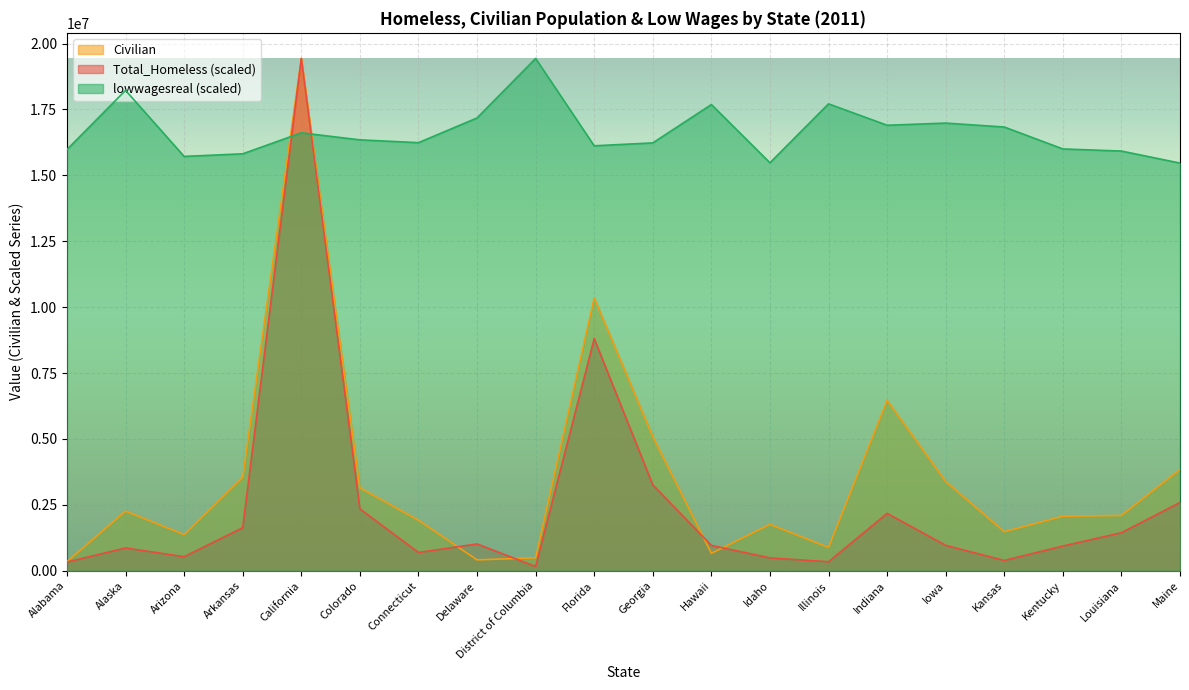

Reading left to right, transcribe all the data shown in this chart.

Total_Homeless: Alabama=330529.8	Alaska=863291.6	Arizona=531829.9	Arkansas=1631524.9	California=19435400.0	Colorado=2347879.8	Connecticut=692124.4	Delaware=1016751.9	District of Columbia=160760.5	Florida=8804860.0	Georgia=3257924.0	Hawaii=961145.8	Idaho=486785.9	Illinois=341557.8	Indiana=2175936.0	Iowa=962388.4	Kansas=390018.9	Kentucky=937225.9	Louisiana=1443116.7	Maine=2588321.6
Civilian: Alabama=344900.0	Alaska=2262700.0	Arizona=1369800.0	Arkansas=3544200.0	California=19435400.0	Colorado=3143600.0	Connecticut=1914700.0	Delaware=411900.0	District of Columbia=490100.0	Florida=10357000.0	Georgia=5083700.0	Hawaii=661200.0	Idaho=1758600.0	Illinois=883200.0	Indiana=6464000.0	Iowa=3384300.0	Kansas=1480700.0	Kentucky=2068800.0	Louisiana=2097600.0	Maine=3840800.0
lowwagesreal: Alabama=15980845.5	Alaska=18225206.1	Arizona=15718978.4	Arkansas=15817719.4	California=16613677.6	Colorado=16347743.9	Connecticut=16240789.4	Delaware=17177557.4	District of Columbia=19435400.0	Florida=16121955.6	Georgia=16231915.0	Hawaii=17686267.1	Idaho=15477684.8	Illinois=17713291.2	Indiana=16901687.4	Iowa=16983781.3	Kansas=16834517.8	Kentucky=16002821.3	Louisiana=15922189.8	Maine=15466085.9